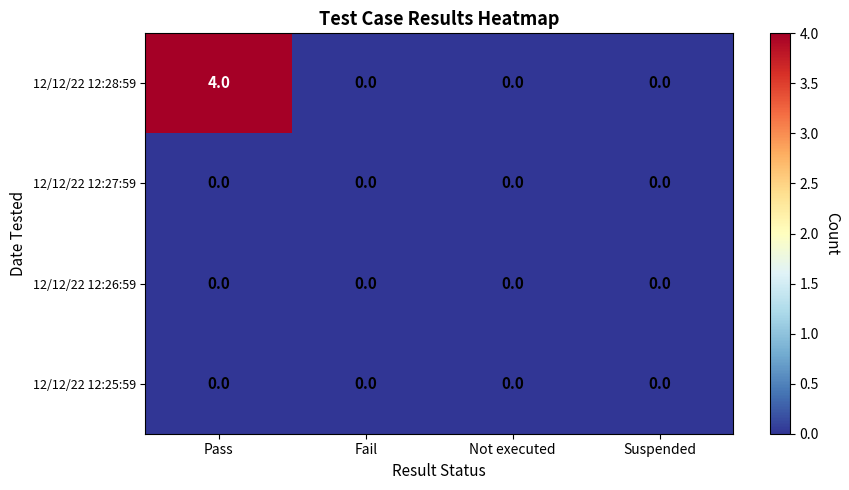

The 12/12/22 12:27:59 series shows 0 at Suspended. True or false?

True